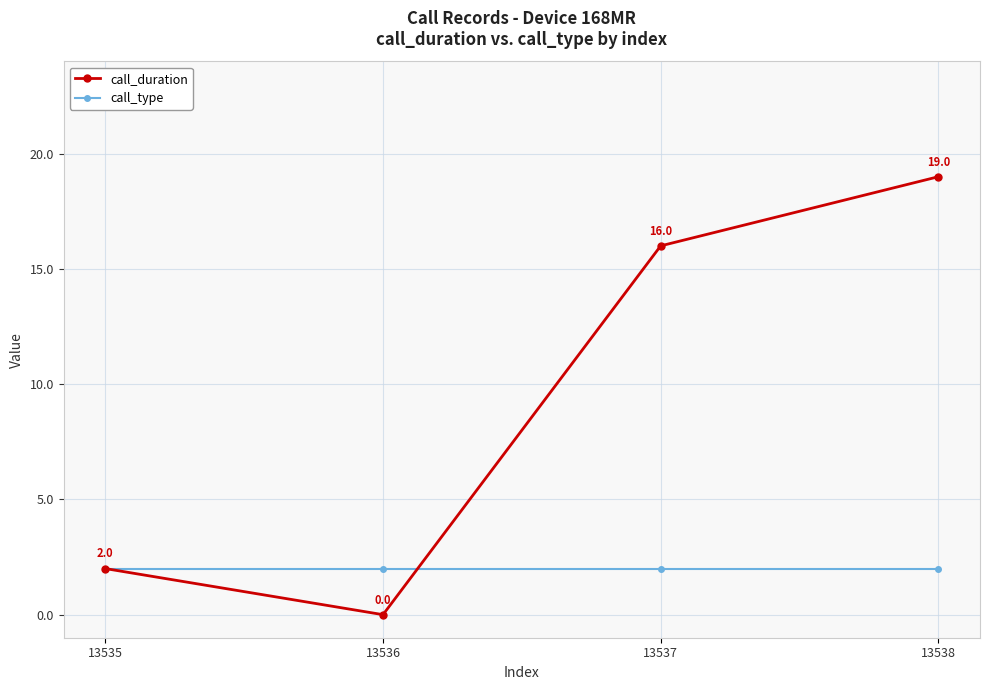

List the labels in order of call_duration value, largest first.

13538, 13537, 13535, 13536